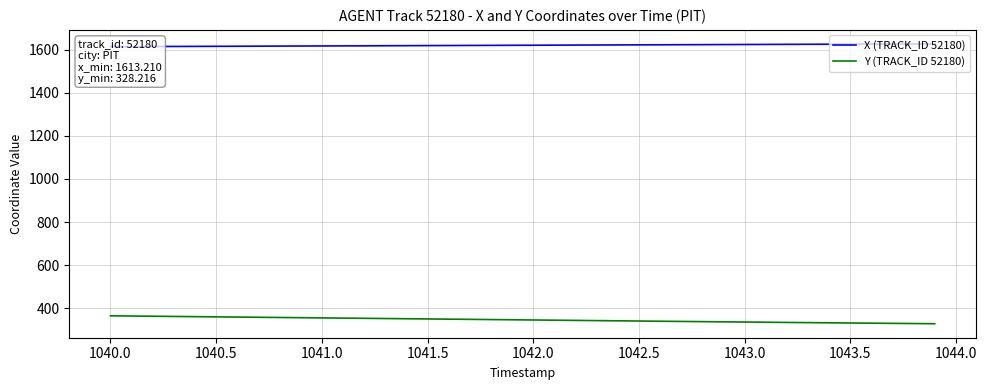

How many data points in X (TRACK_ID 52180) are less than 1619?

18